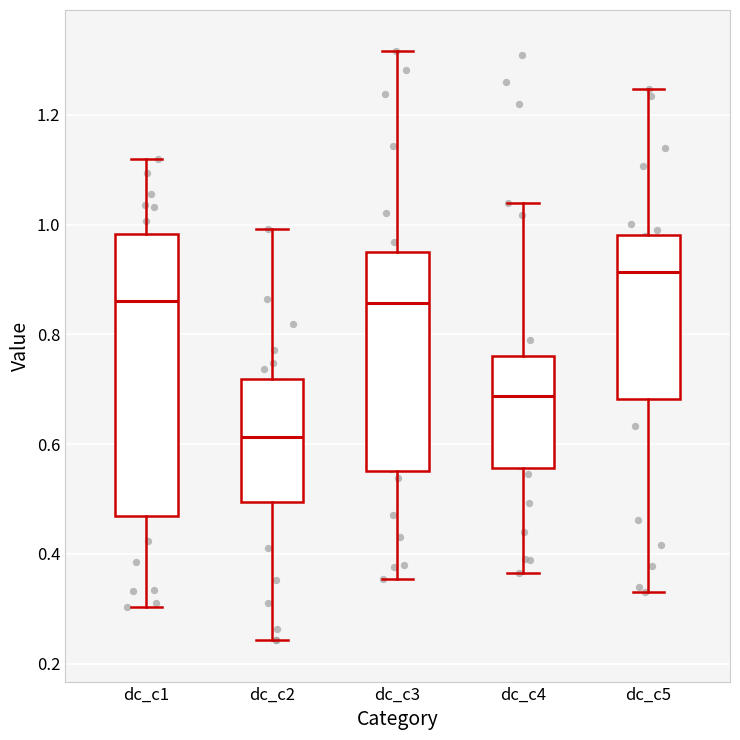

Reading left to right, read every box against the y-axis: the position of its median line, the range the box covers, and the ends of its whiskers. The values are not printed on the chart, so give them approximately, as read against the axis.

dc_c1: median 0.86, box 0.46 to 0.98, whiskers 0.30 to 1.12
dc_c2: median 0.62, box 0.50 to 0.72, whiskers 0.24 to 1.00
dc_c3: median 0.86, box 0.56 to 0.94, whiskers 0.36 to 1.32
dc_c4: median 0.68, box 0.56 to 0.76, whiskers 0.36 to 1.04
dc_c5: median 0.92, box 0.68 to 0.98, whiskers 0.34 to 1.24